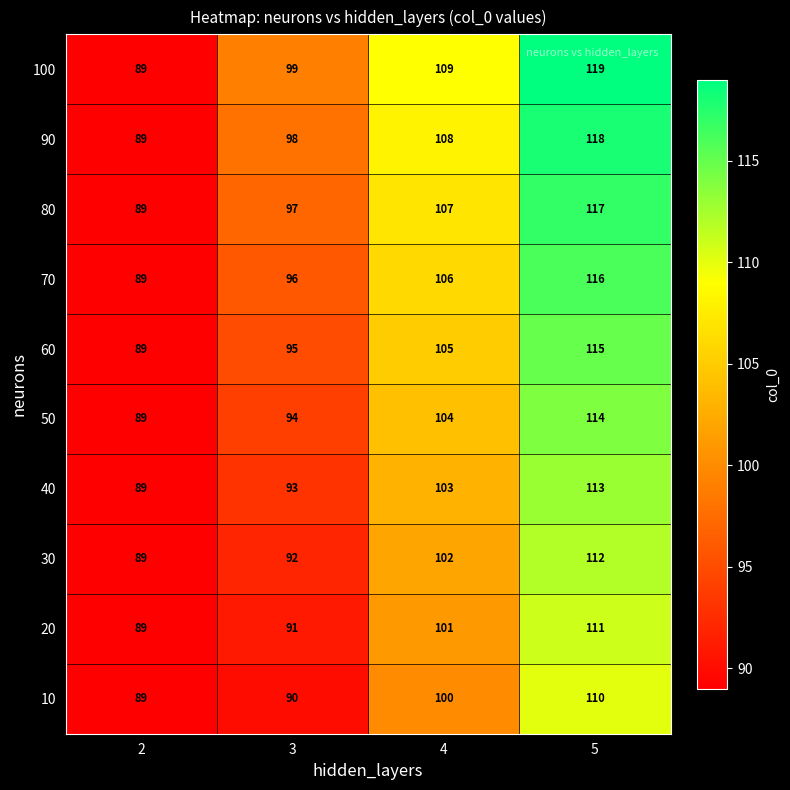

What is the spread (max minus min) of values at 3?

9